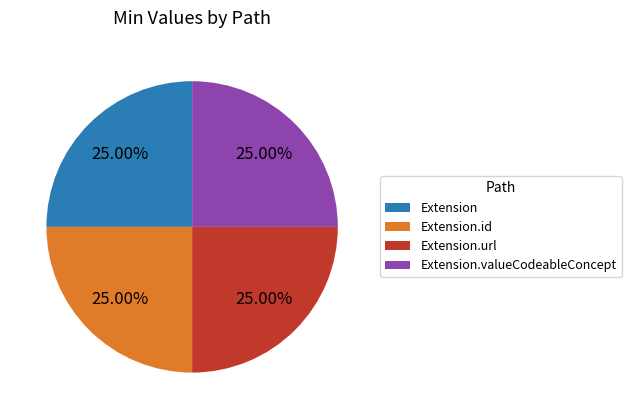

Combined, what portion of the pie is Extension.valueCodeableConcept and Extension.url?

50.0%